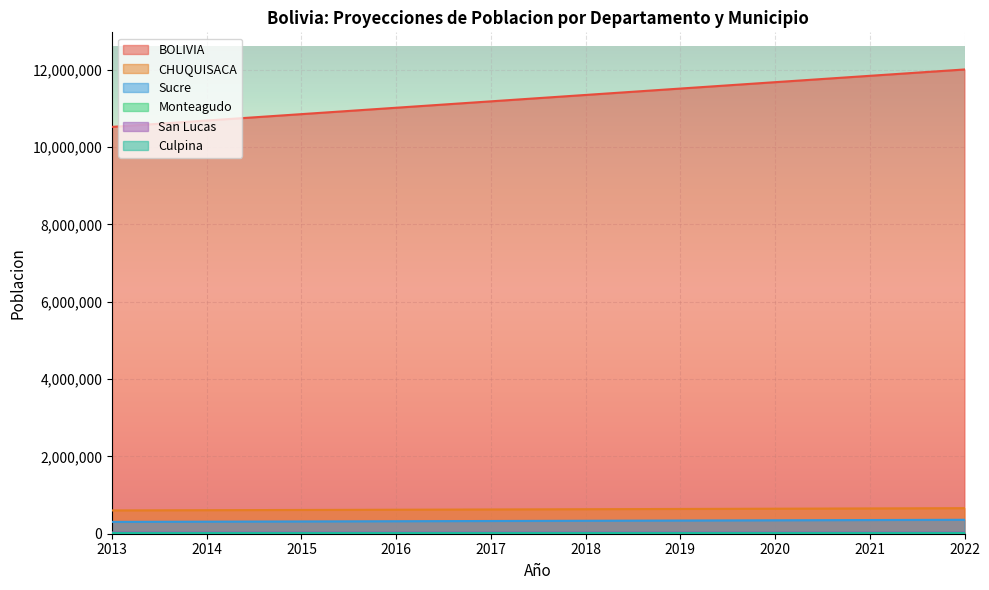

Which series has the largest total across all categories?

BOLIVIA